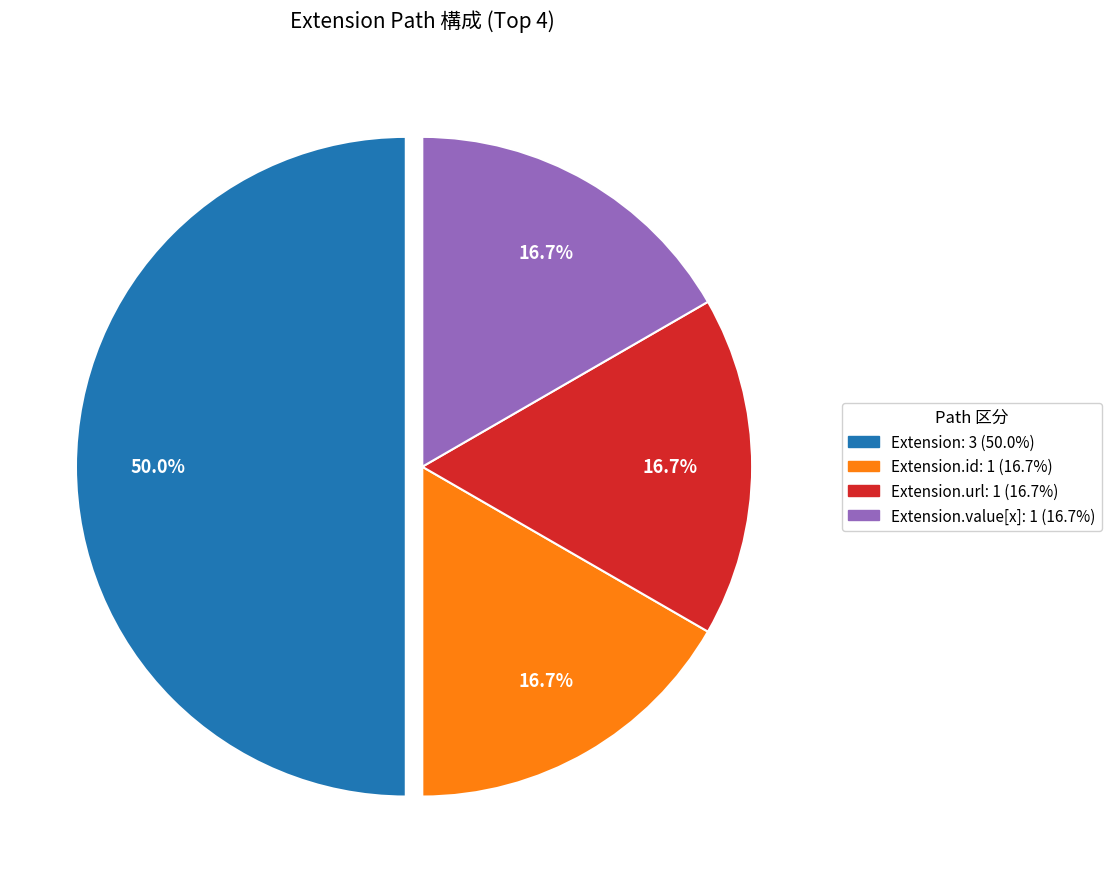

Count the number of slices in the pie.

4